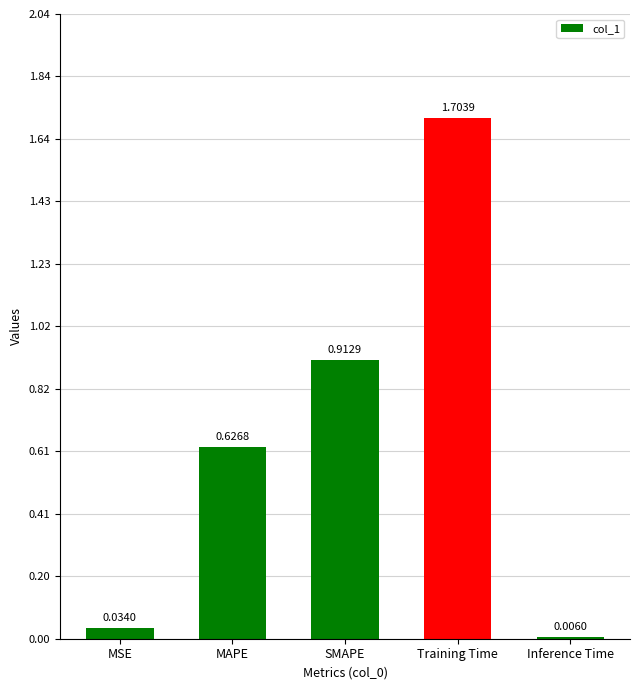

Count the number of categories in the chart.

5